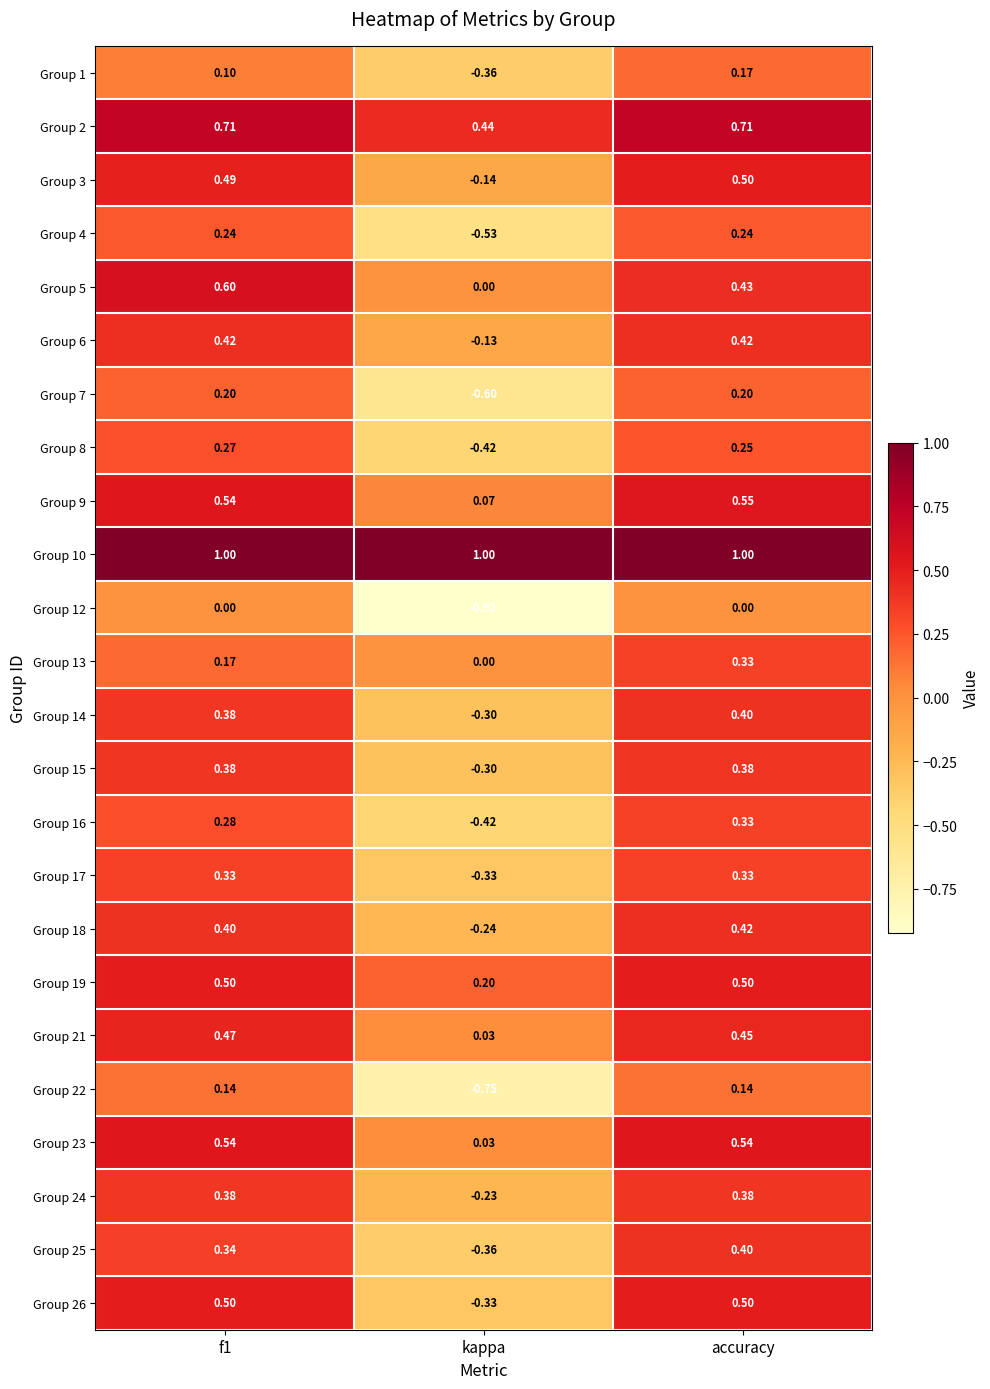

Between f1 and kappa, which series saw the biggest shift?

Group 12